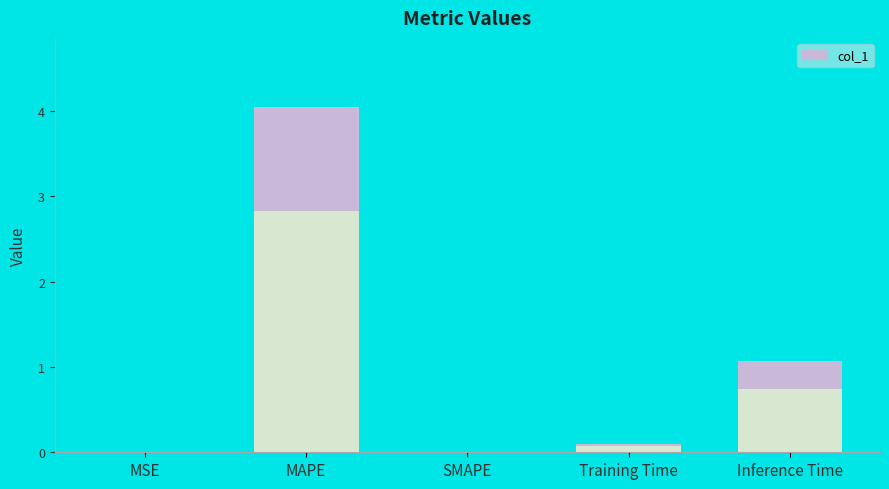

What is the sum of all values?

5.2